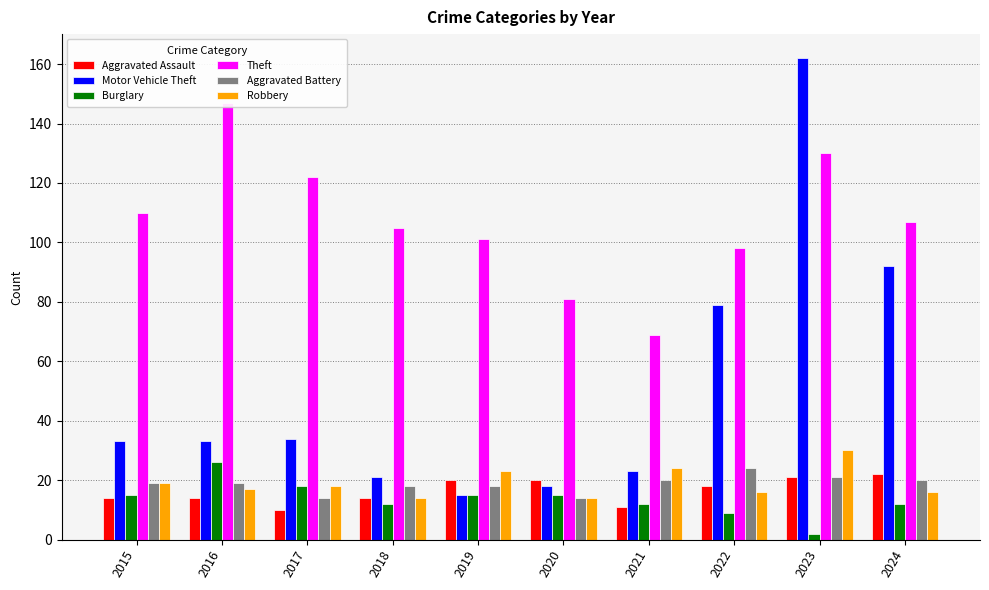

At which category is the sum across all series the highest?

2023